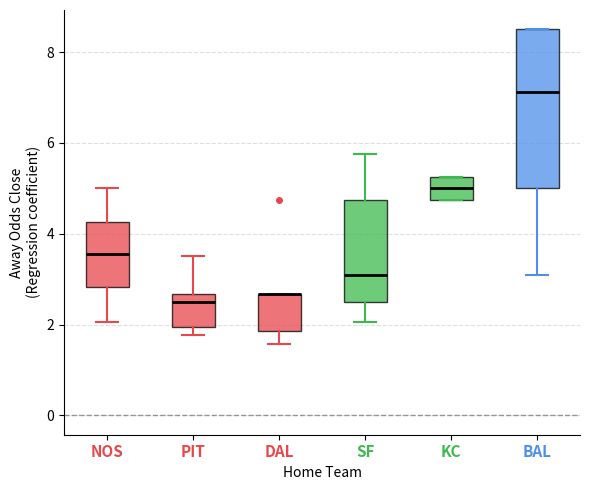

Which box is the tallest, from its lower edge to its upper edge?

BAL